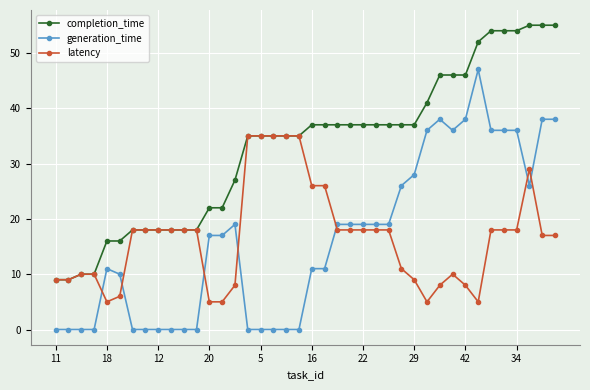

List the series in order of their peak value, lowest first.

latency, generation_time, completion_time